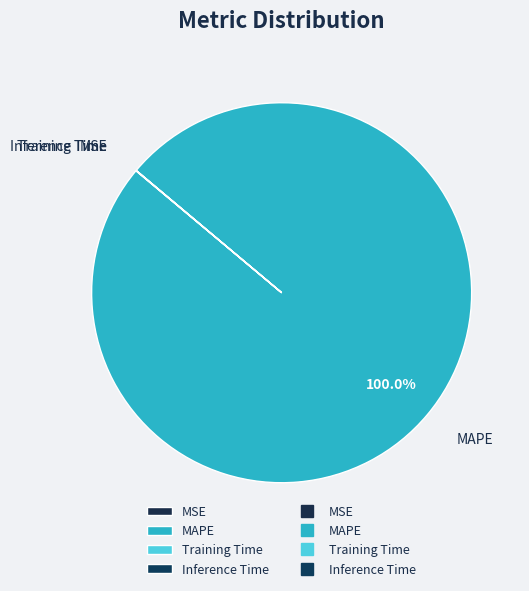

Which category accounts for the majority?

MAPE